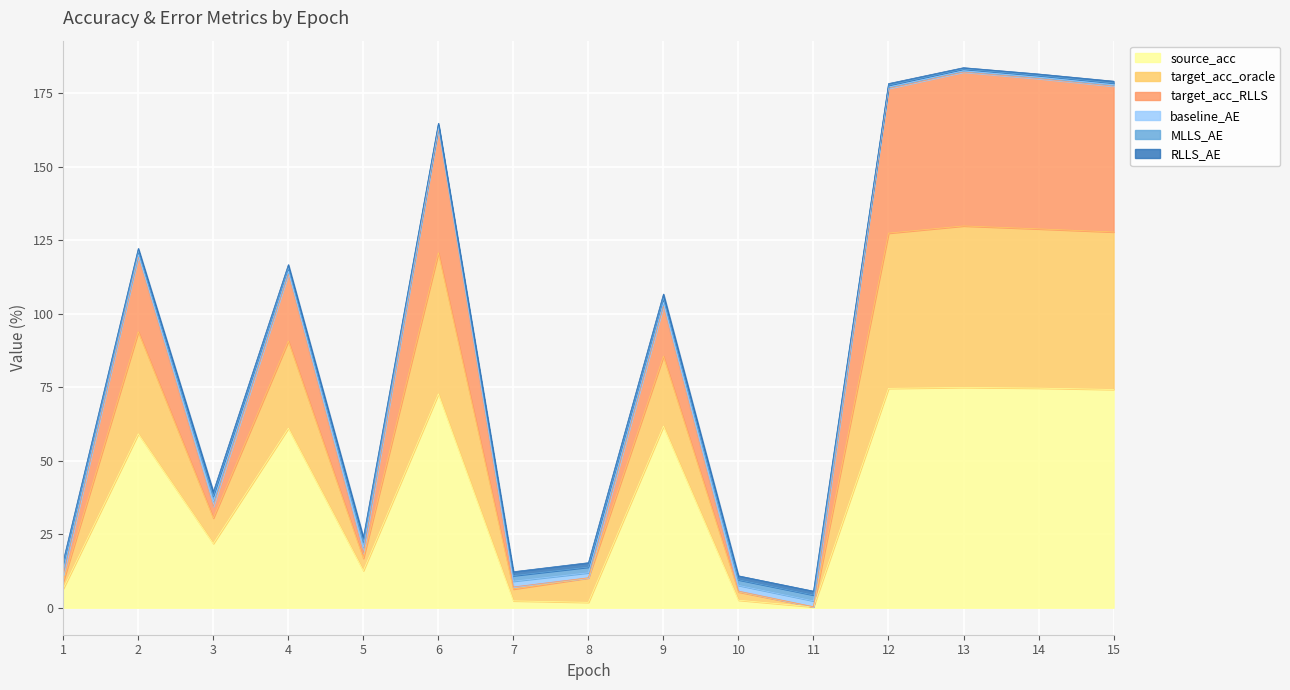

What is the maximum value shown in the chart?

183.8